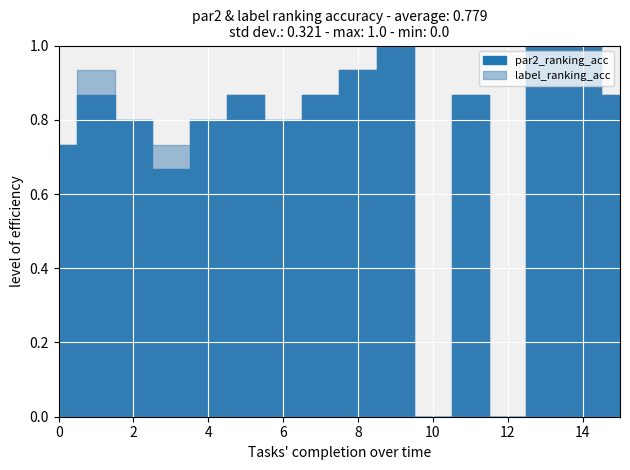

Rank the series by their maximum value, from highest to lowest.

par2_ranking_acc, label_ranking_acc